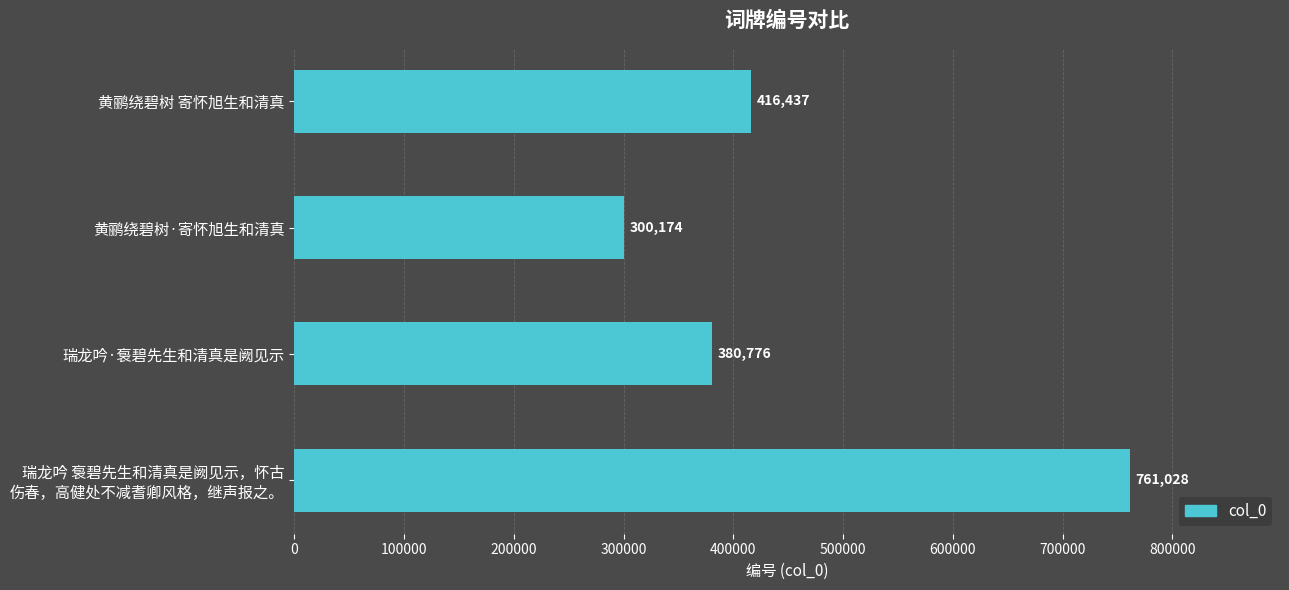

Reading top to bottom, what are all the values shown in this chart?

416437	300174	380776	761028